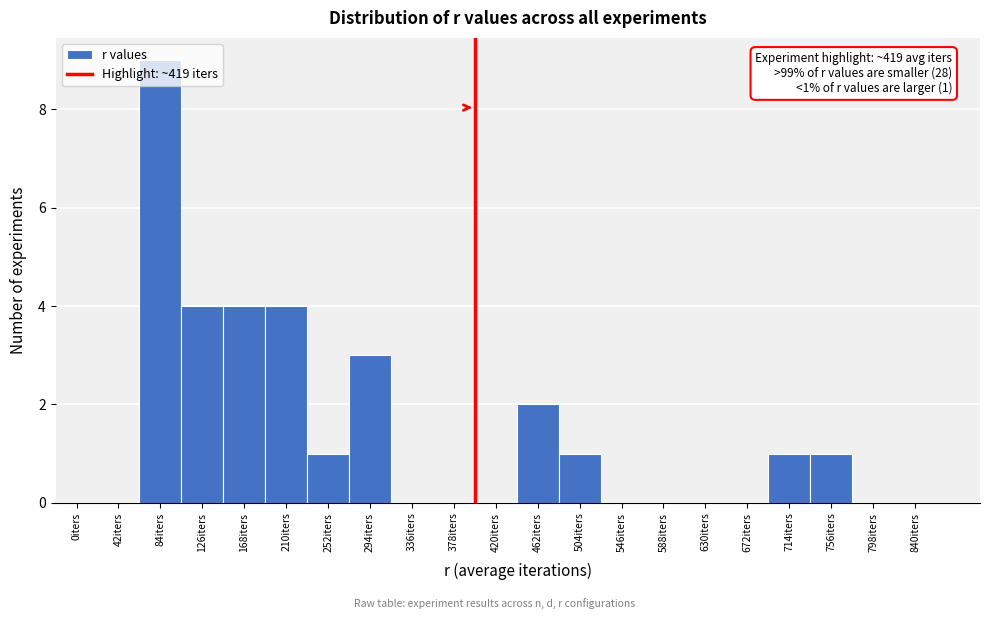

What is the greatest value displayed?

9